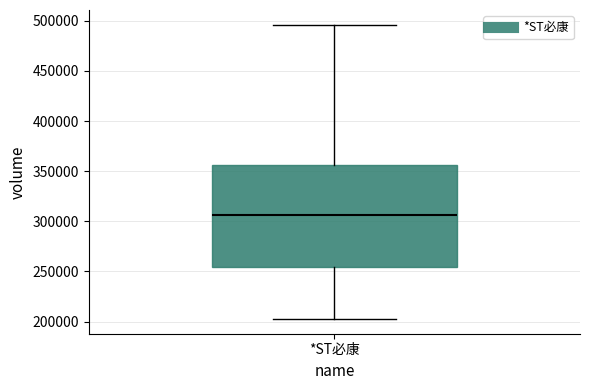

Read this box plot against the y-axis: the position of the median line, the range covered by the box, and the ends of both whiskers. The values are not printed on the chart, so give them approximately, as read against the axis.

median 305000, box 255000 to 355000, whiskers 205000 to 495000